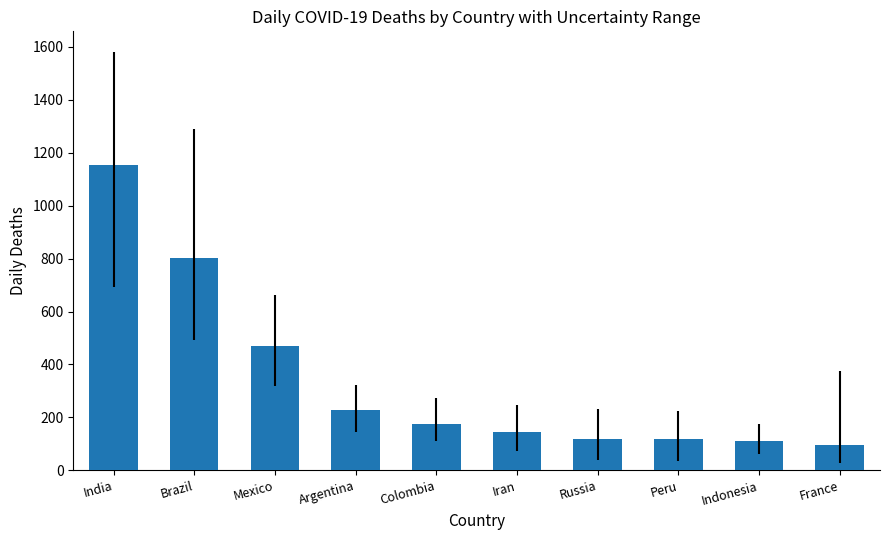

What is the approximate value at France?

95.6